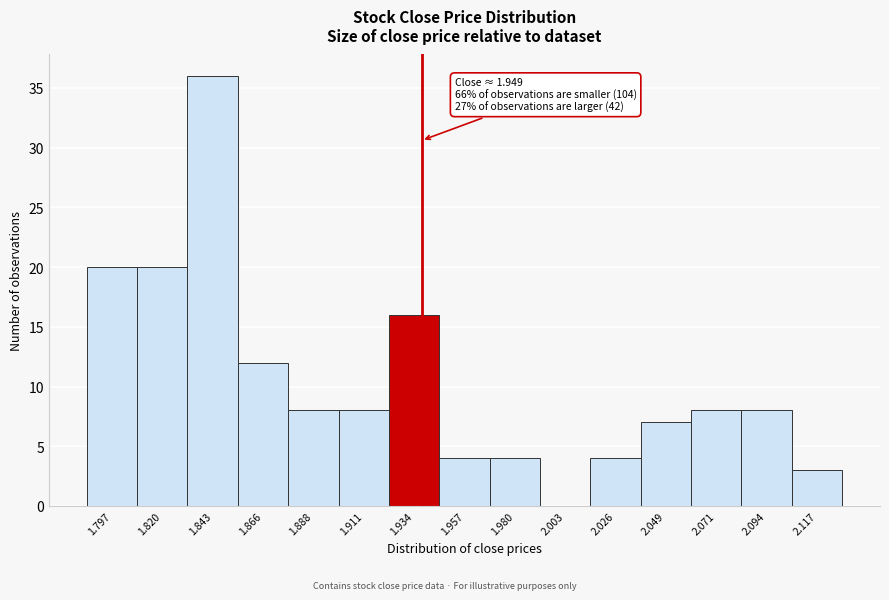

Reading left to right, extract all data points from this chart.

1.797=20	1.820=20	1.843=36	1.866=12	1.888=8	1.911=8	1.934=16	1.957=4	1.980=4	2.003=0	2.026=4	2.049=7	2.071=8	2.094=8	2.117=3